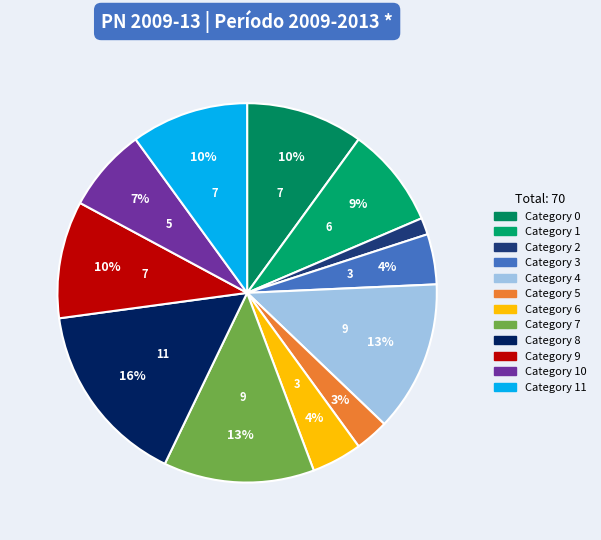

What is the smallest slice in the pie chart?

2